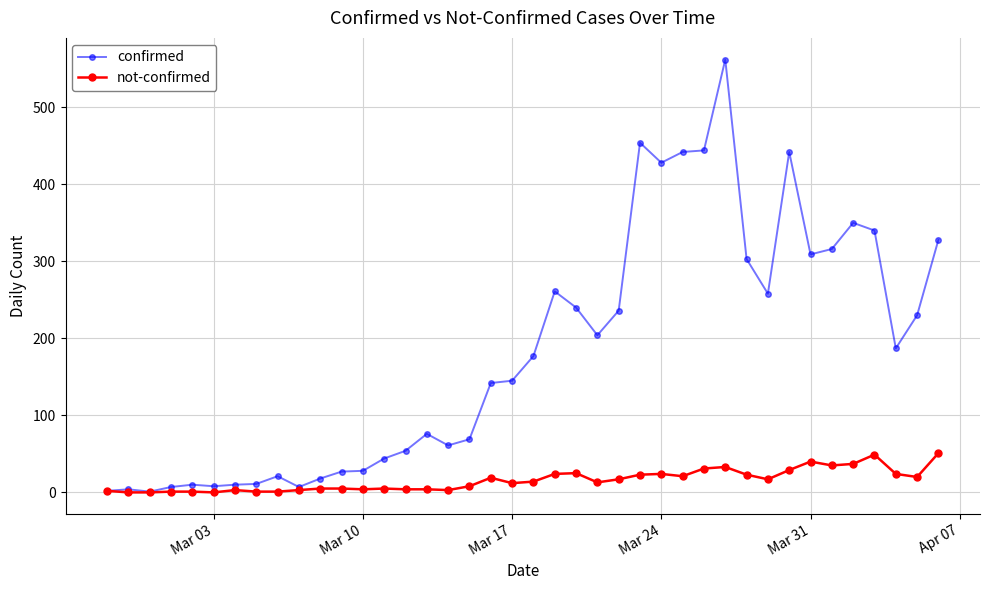

Which series has the largest total across all categories?

confirmed